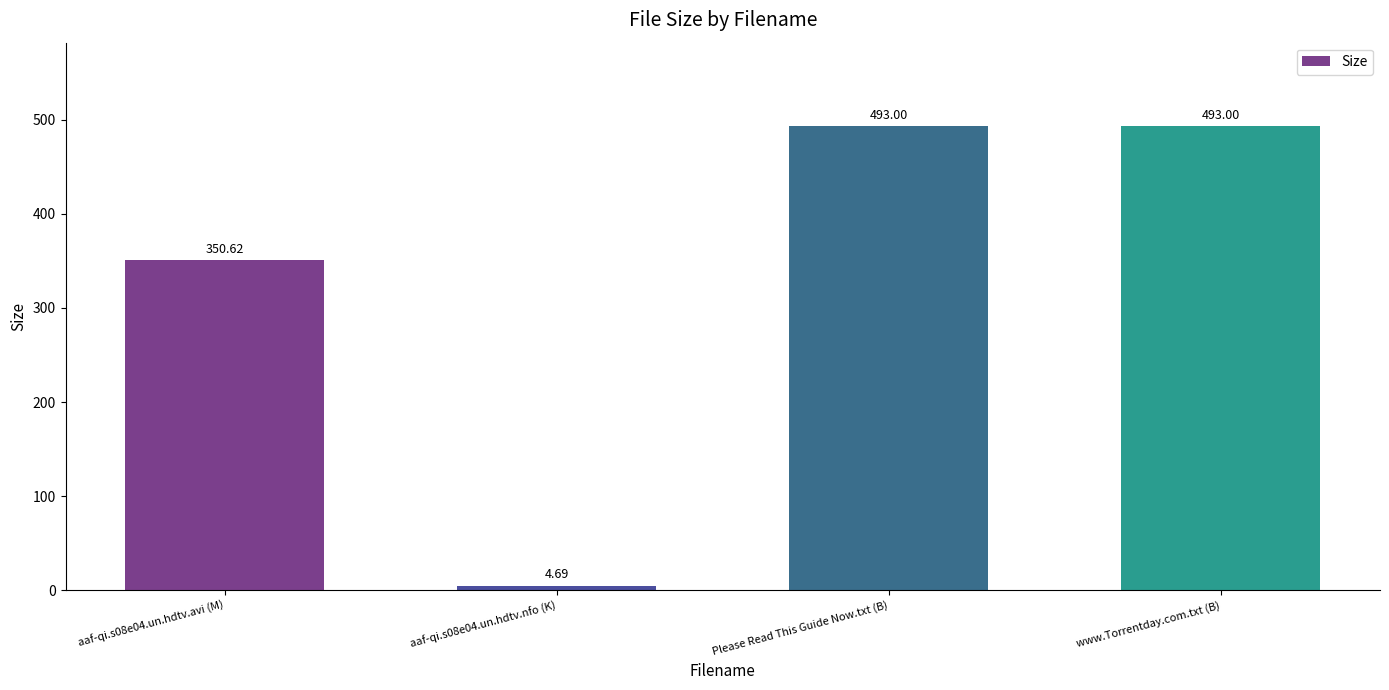

How many data points are less than 493?

2